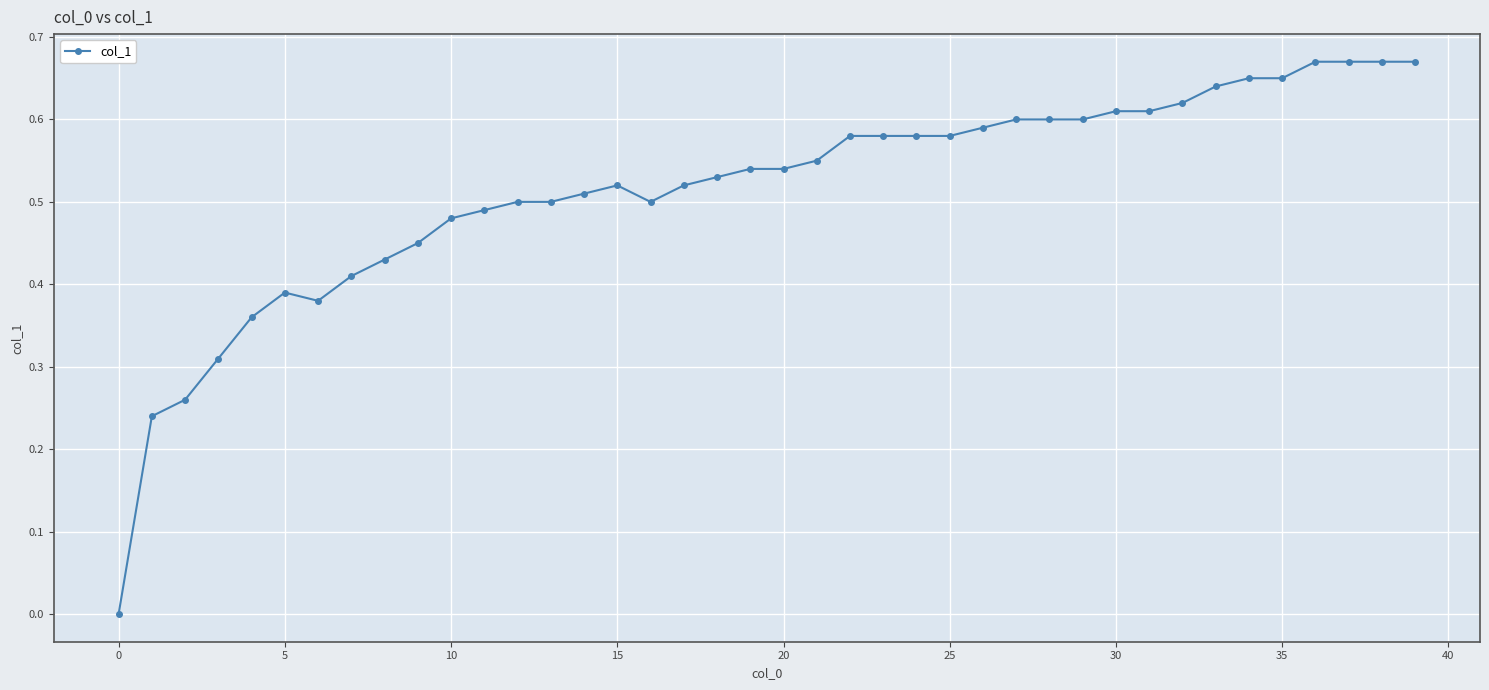

True or false: the data has more than 1 interior local peaks.

True